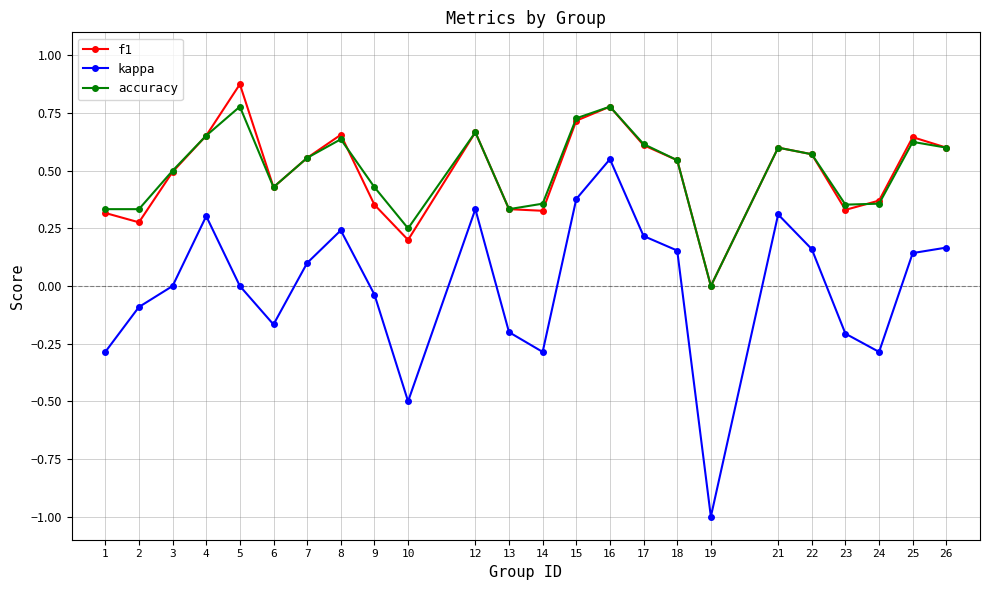

True or false: accuracy and kappa intersect in this chart.

False